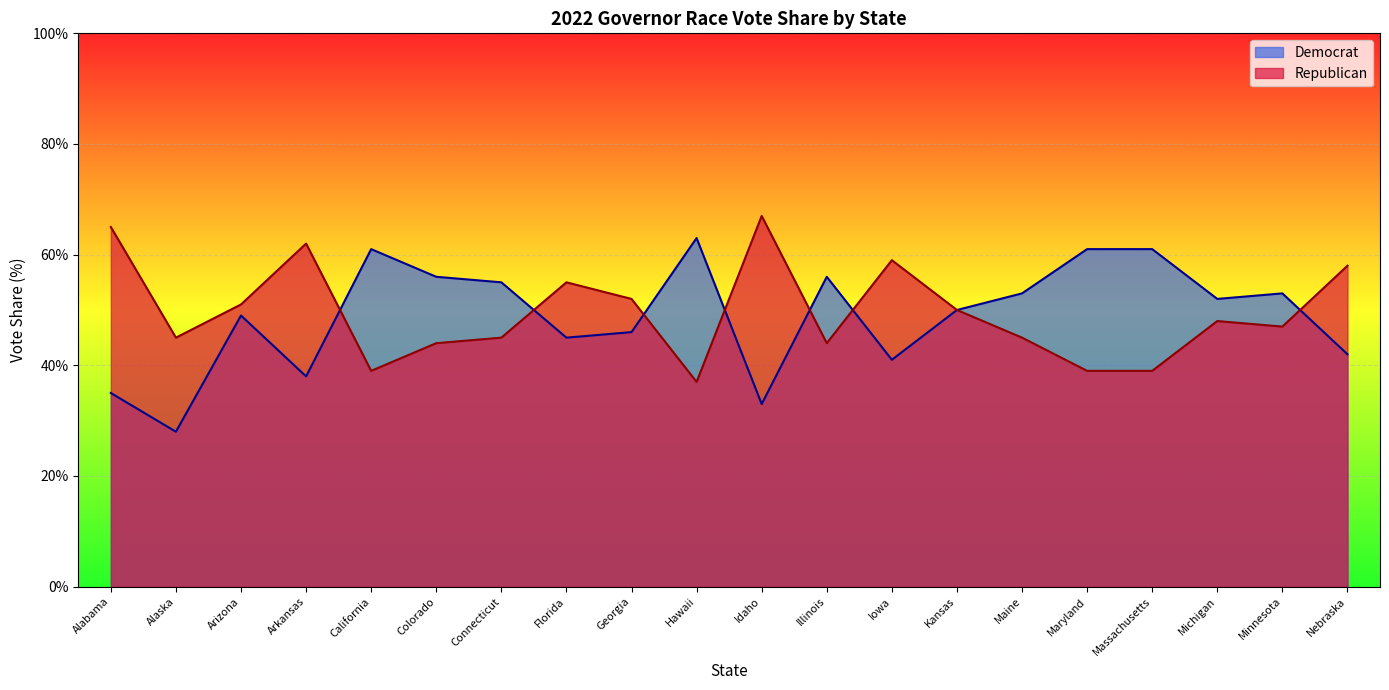

How many lines are shown in the chart?

2